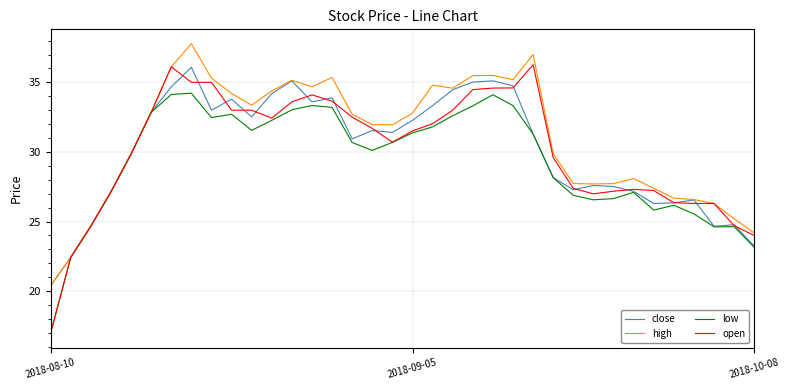

Which series has the widest spread of values?

open